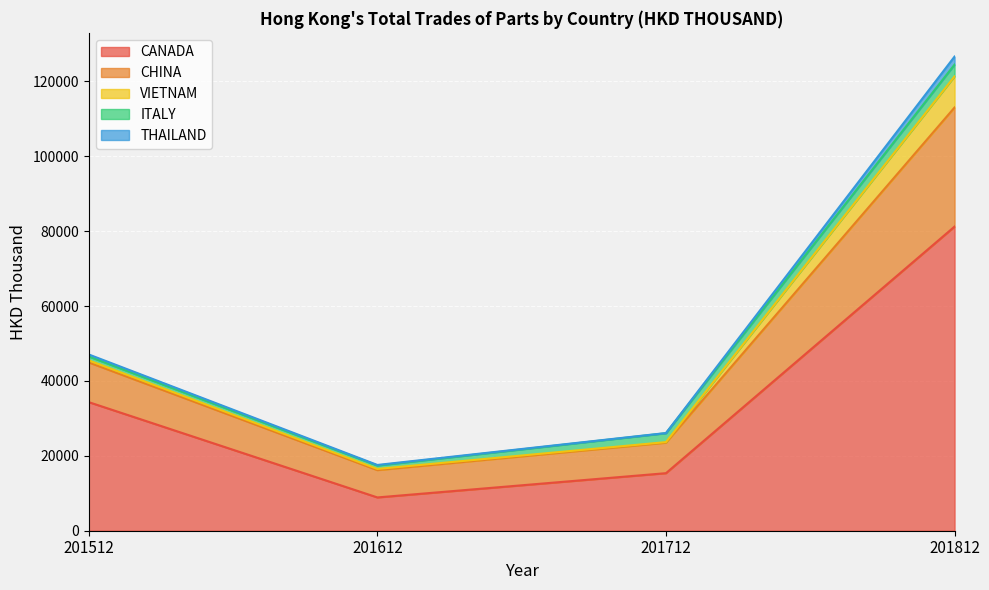

What is the difference between the maximum and second lowest values in the THAILAND series?

97677.1